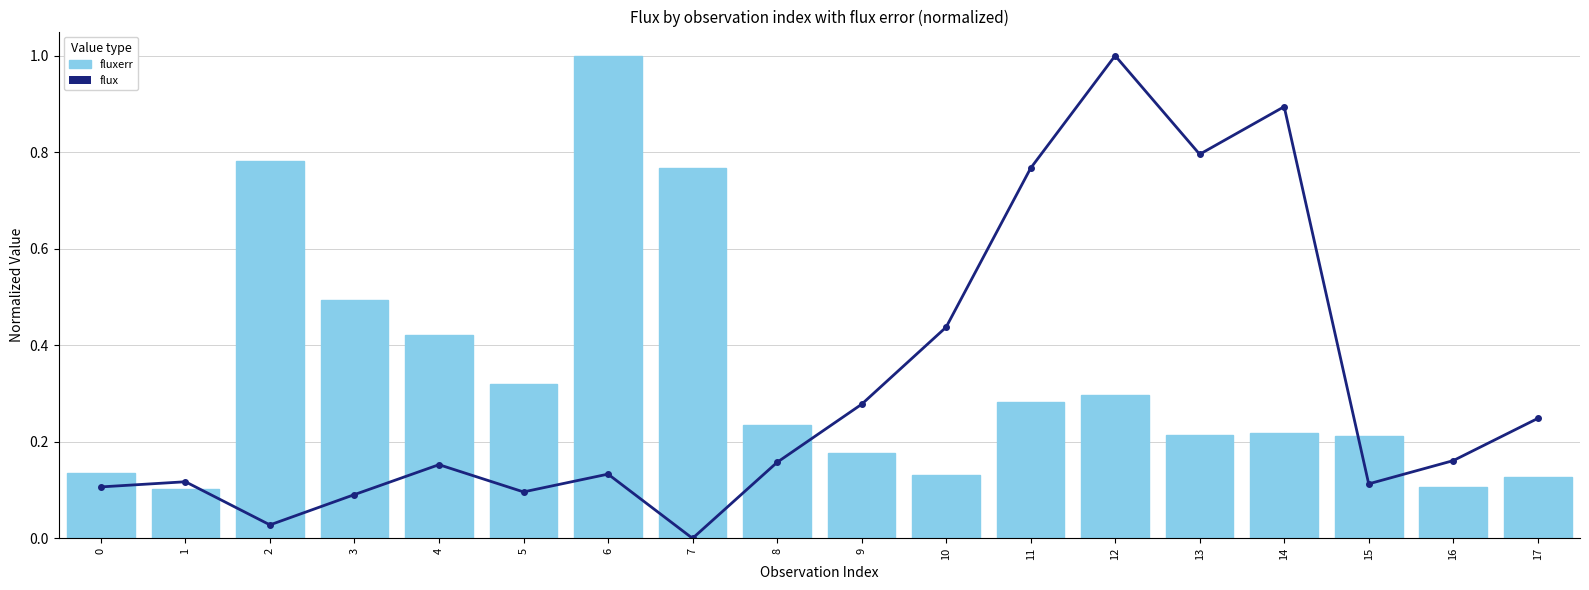

Reading left to right, what are all the values shown in this chart?

flux: 0=0.1	1=0.1	2=0.0	3=0.1	4=0.2	5=0.1	6=0.1	7=0.0	8=0.2	9=0.3	10=0.4	11=0.8	12=1.0	13=0.8	14=0.9	15=0.1	16=0.2	17=0.2
fluxerr: 0=0.1	1=0.1	2=0.8	3=0.5	4=0.4	5=0.3	6=1.0	7=0.8	8=0.2	9=0.2	10=0.1	11=0.3	12=0.3	13=0.2	14=0.2	15=0.2	16=0.1	17=0.1